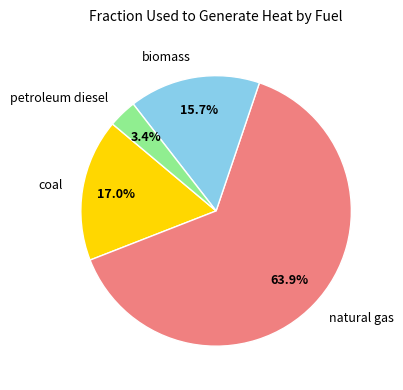

Is the sum of petroleum diesel and coal greater than half?

No